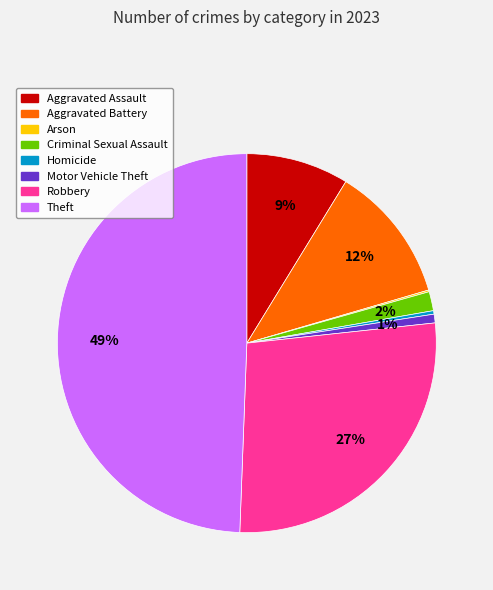

The Homicide slice represents 6% of the pie. True or false?

False